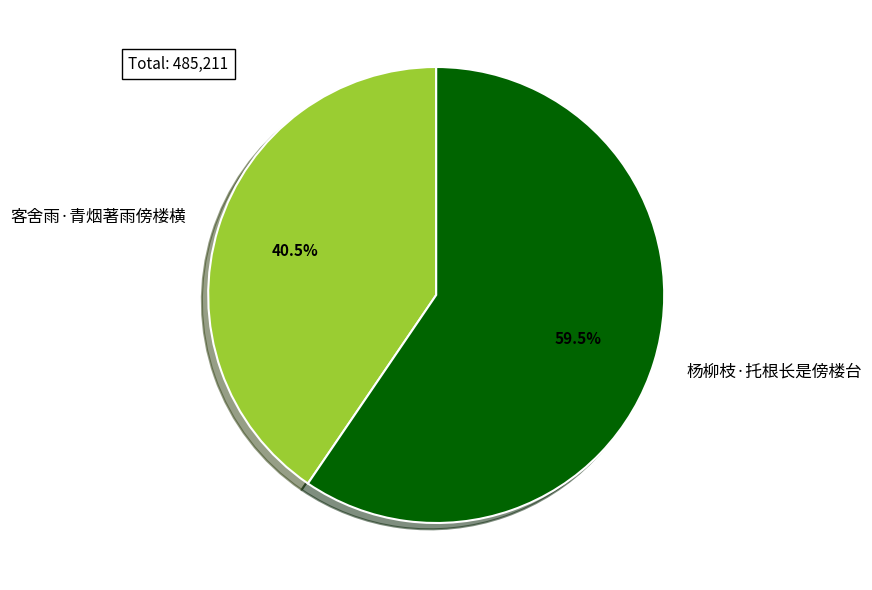

Rank the categories by value from lowest to highest.

客舍雨·青烟著雨傍楼横, 杨柳枝·托根长是傍楼台